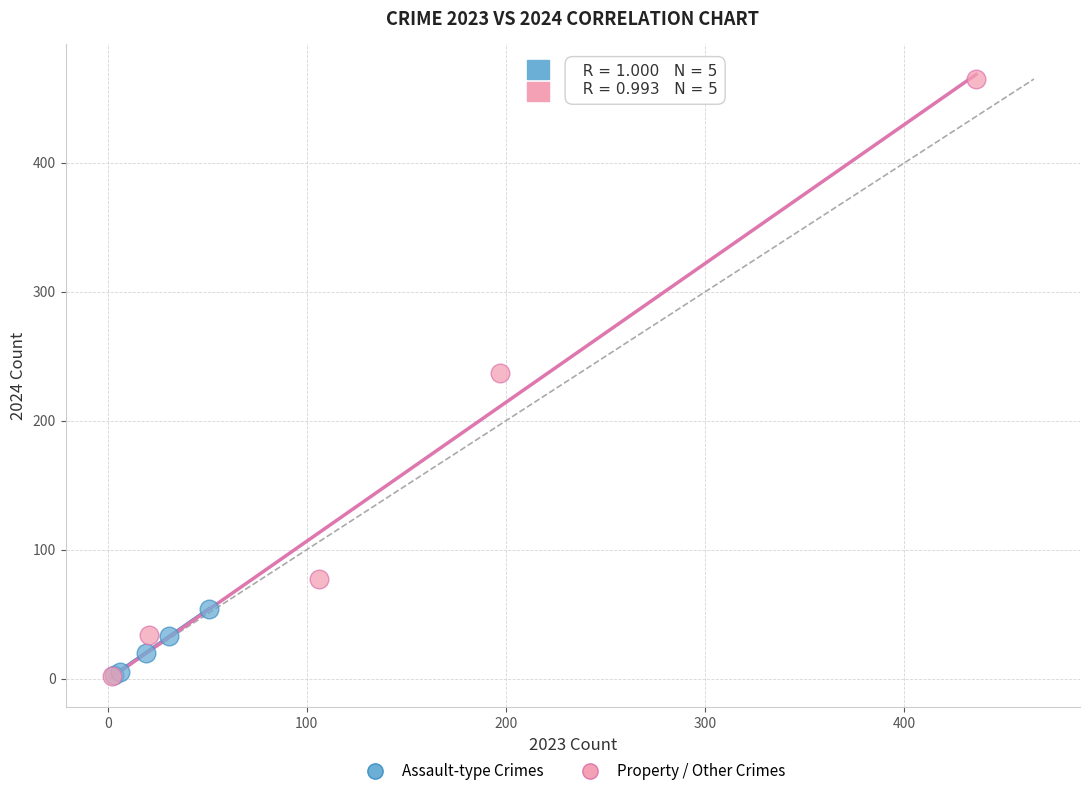

Which series has the largest Y range (max minus min)?

Property / Other Crimes